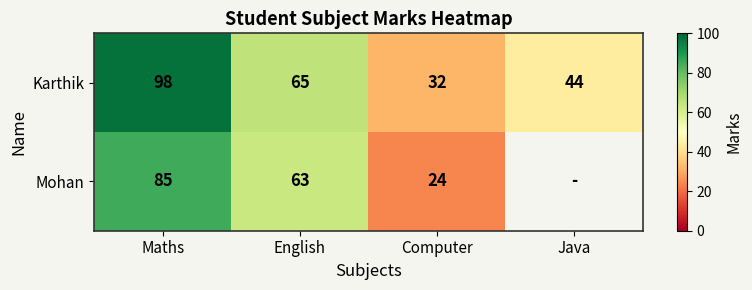

What is the difference between the Mohan values at Maths and English?

22